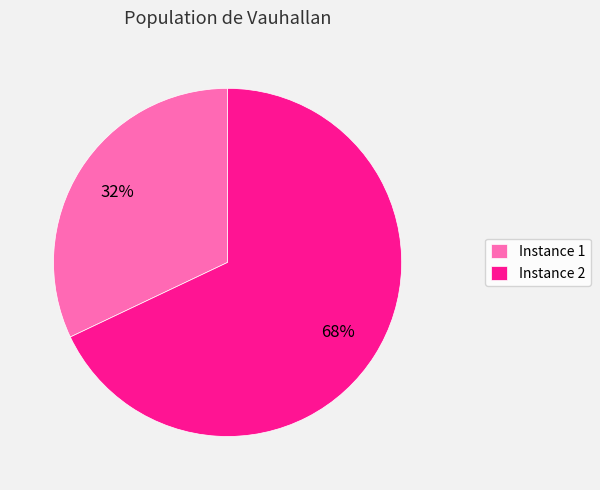

What percentage is the Instance 1 slice, to the nearest percent?

32%